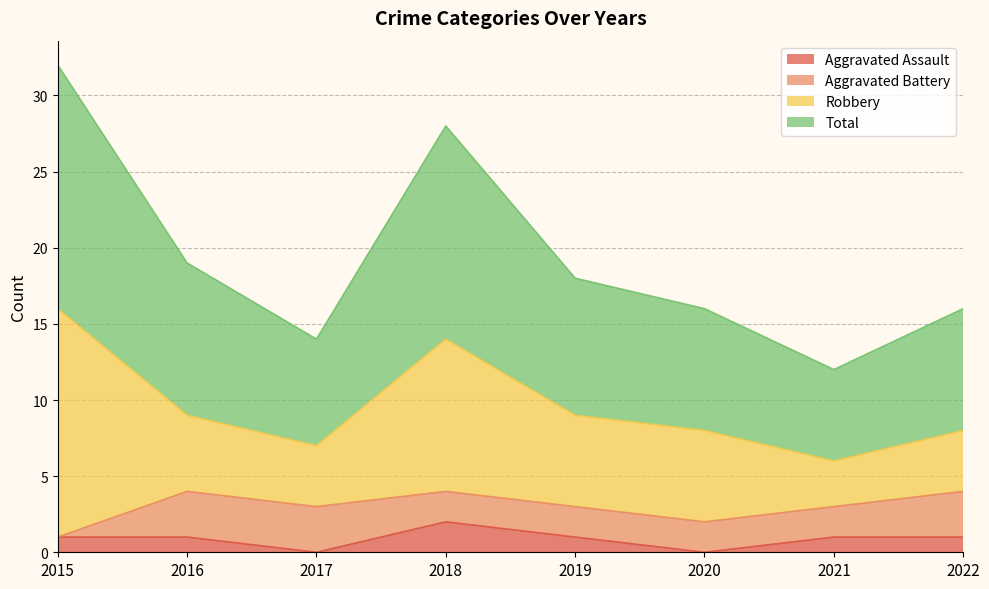

True or false: Aggravated Assault has a value of 1 at 2019.

True